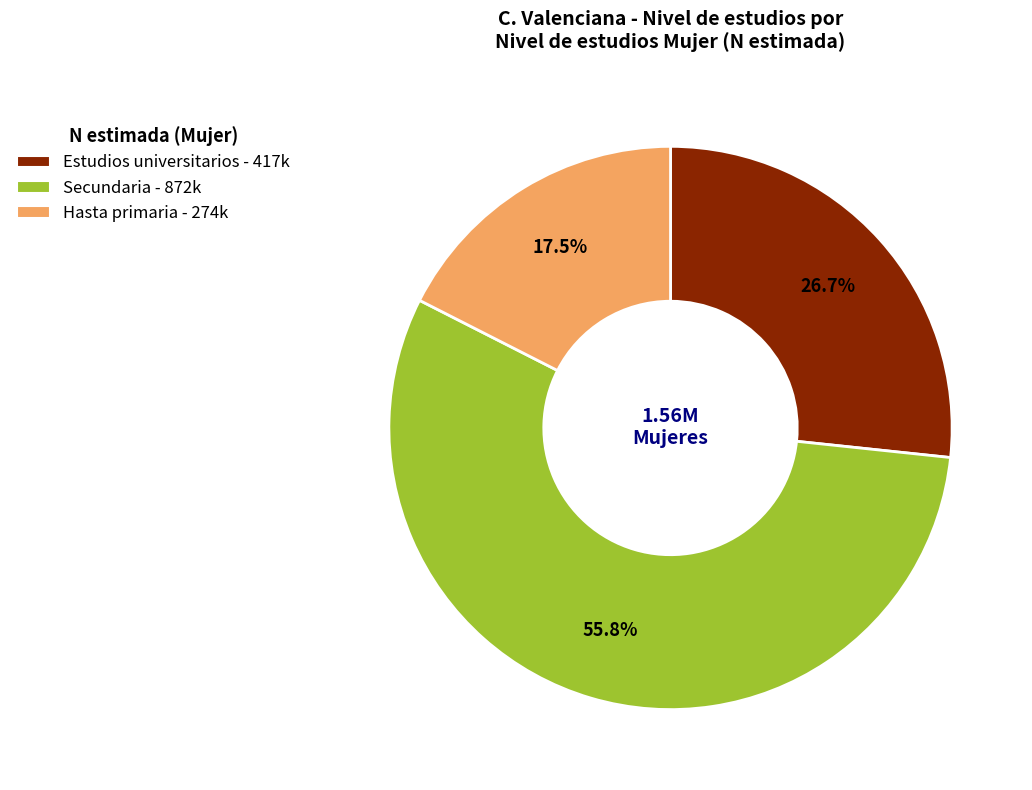

Which slice represents more than half of the pie?

Secundaria